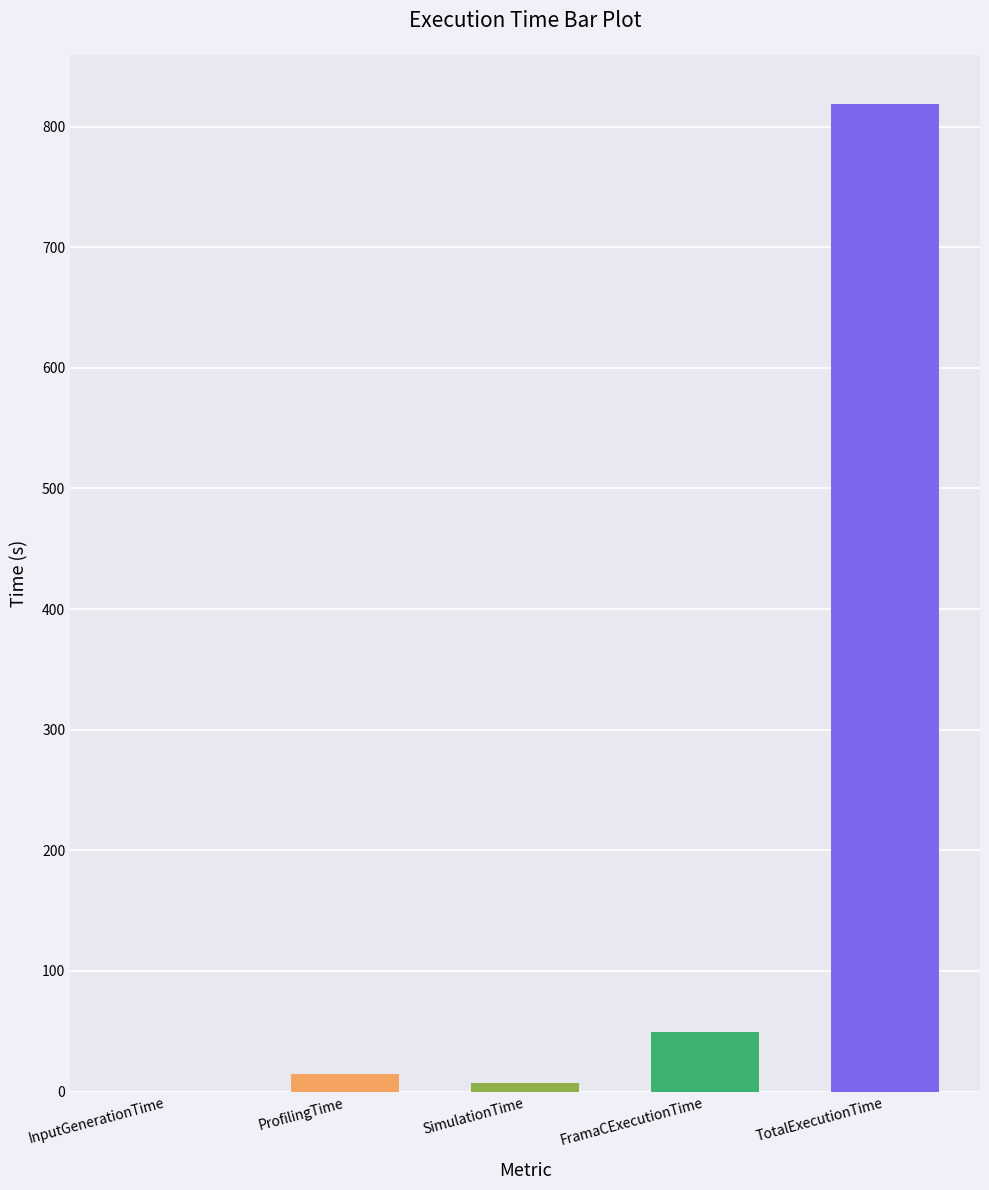

At which category does the chart reach its peak across all series?

TotalExecutionTime